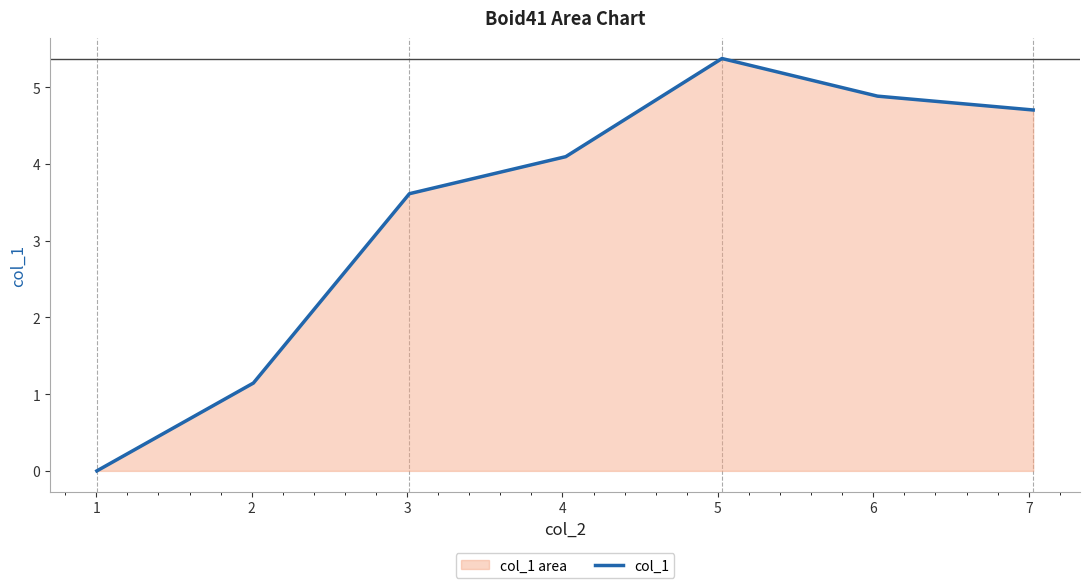

How many values exceed 4?

4